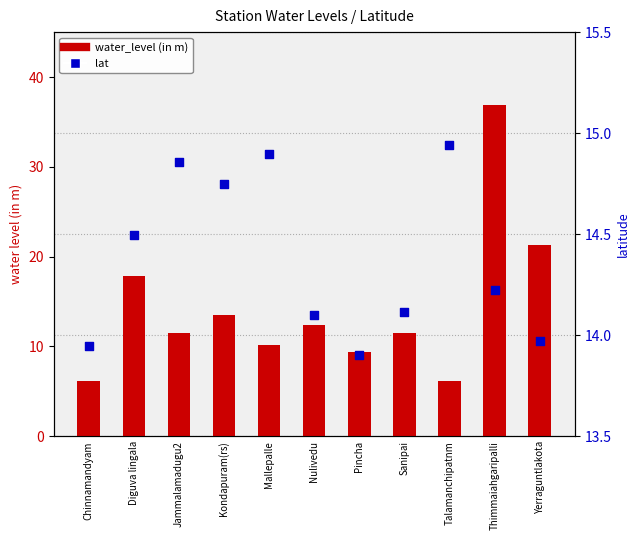

Is the value of lat at Jammalamadugu2 greater than the value of water_level (in m) at Kondapuram(rs)?

Yes